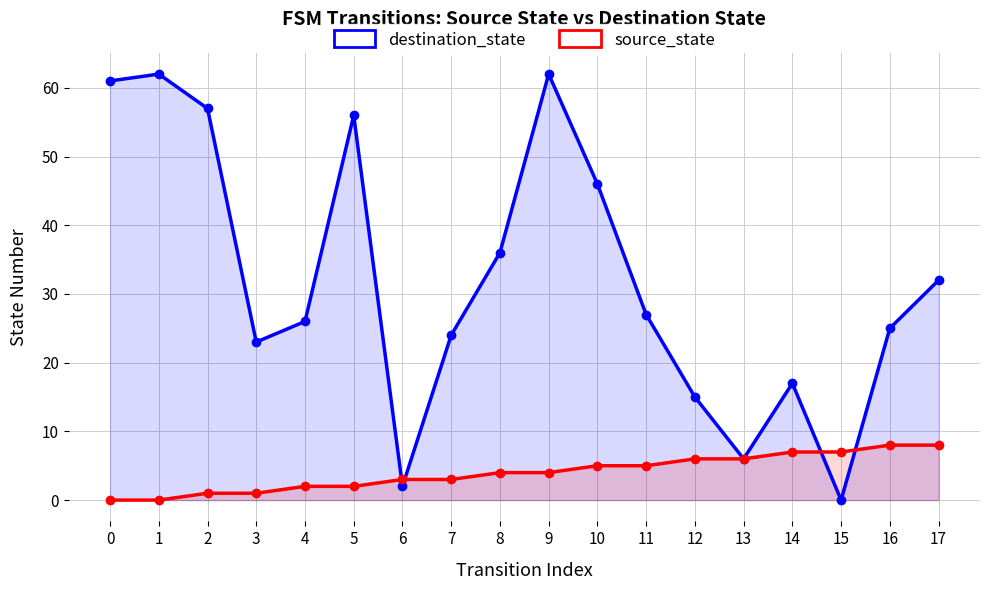

At which category does the chart reach its minimum across all series?

15